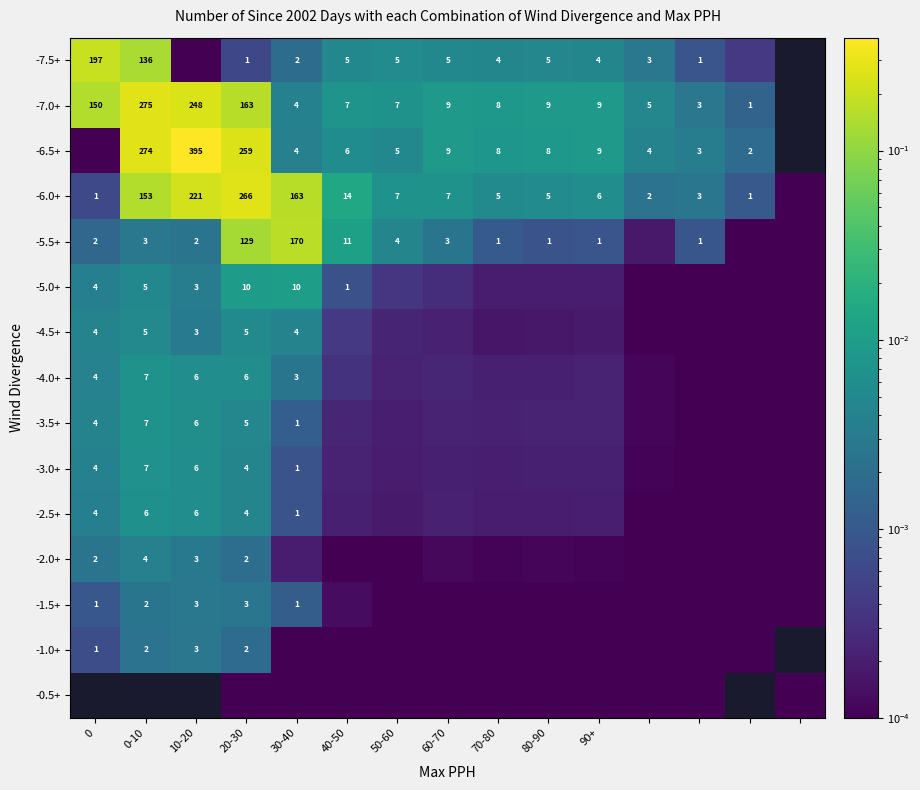

At how many categories does at least one series exceed 0?

15